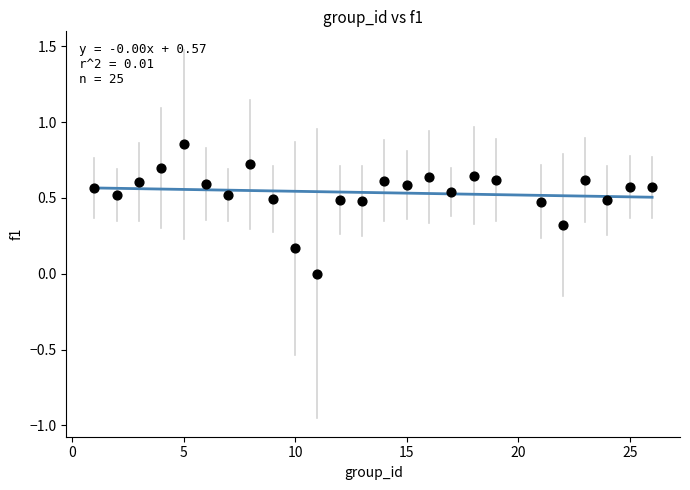

What is the range of X values (max minus min)?

25.0